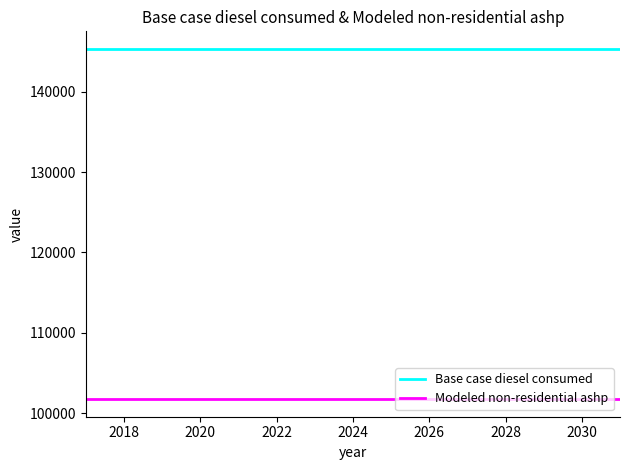

True or false: Base case diesel consumed and Modeled non-residential ashp intersect in this chart.

False